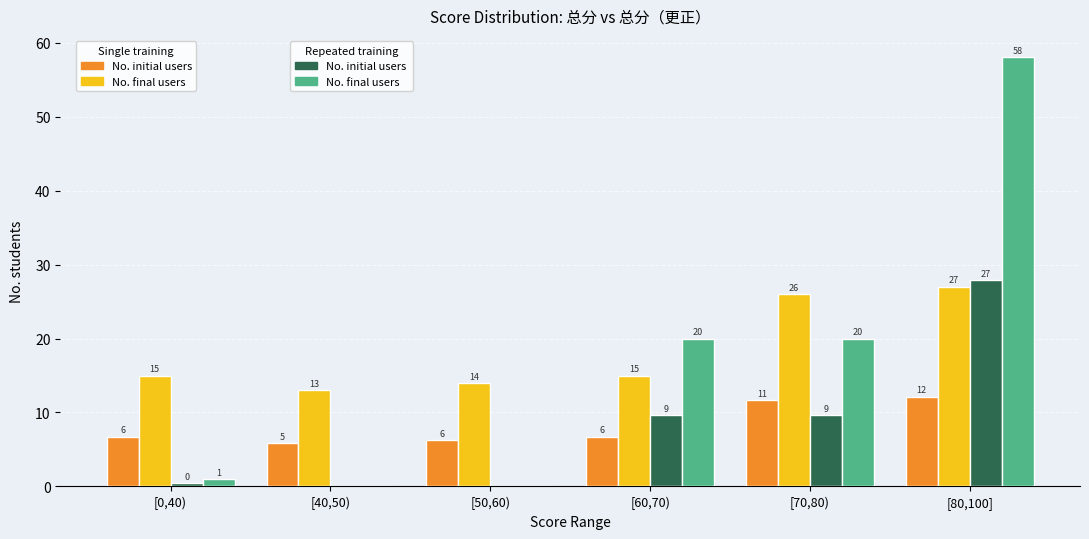

Are the bars horizontal?

No